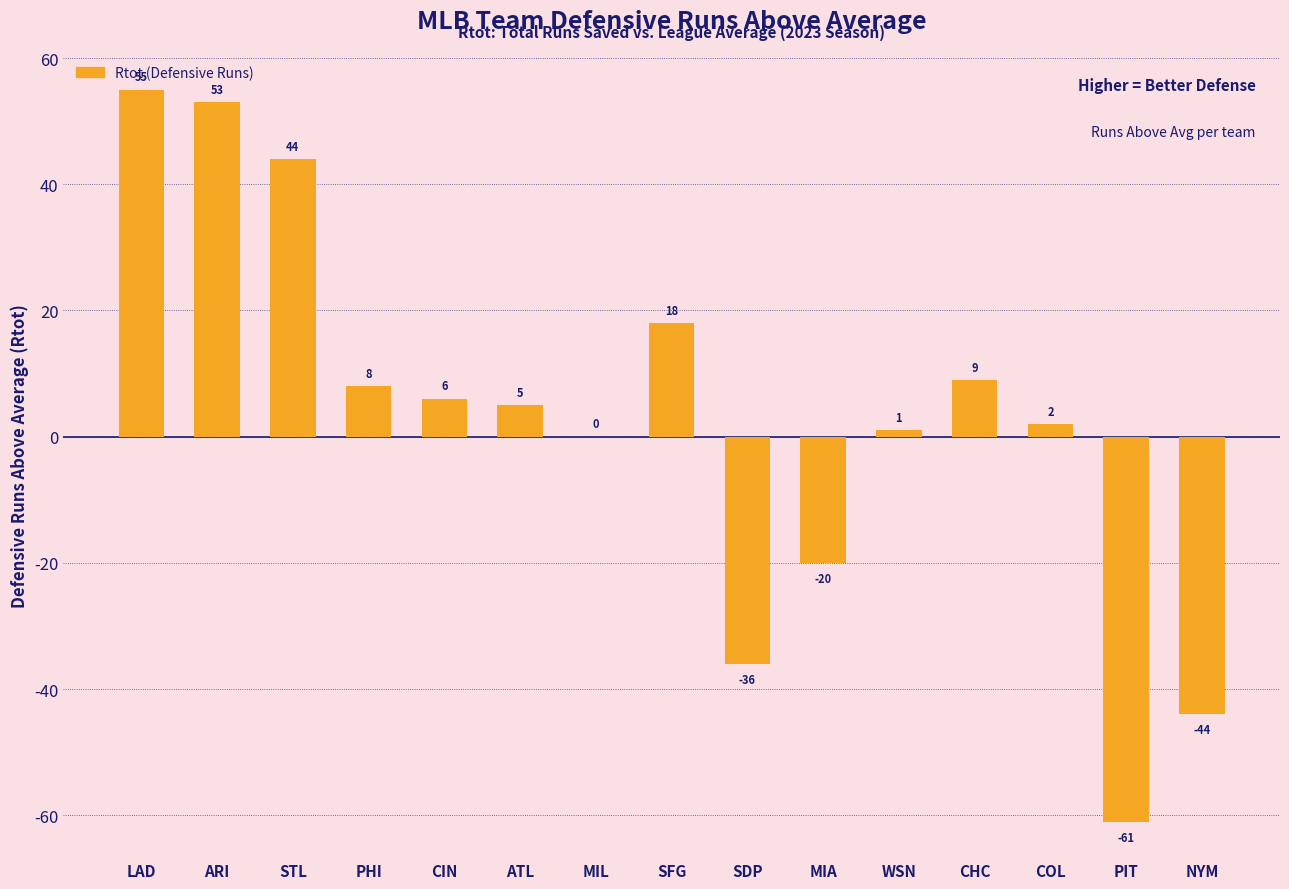

What is the sum of the values at CHC and MIL?

9